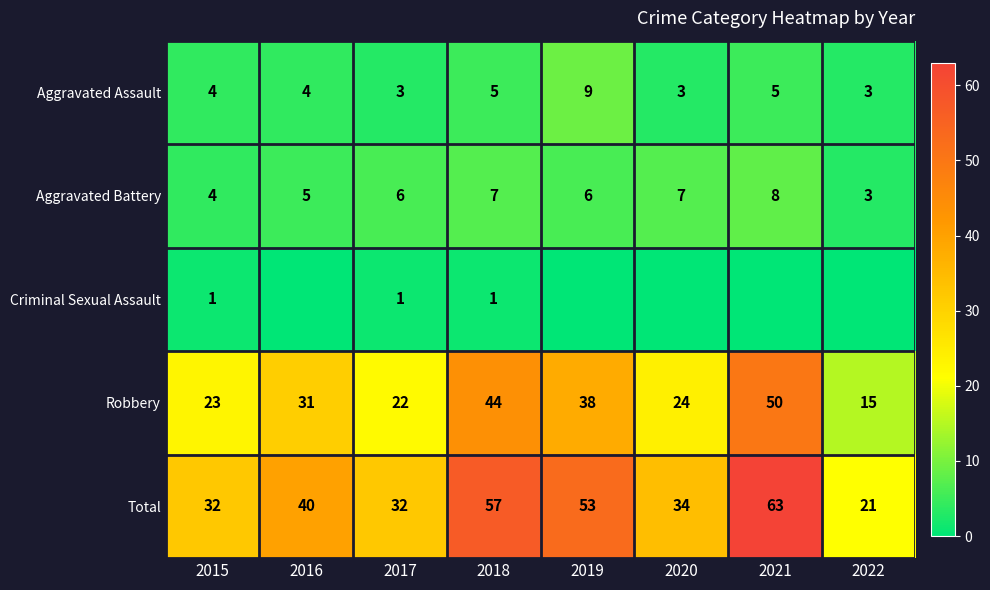

Is it true that Aggravated Assault equals 3 at 2017?

True